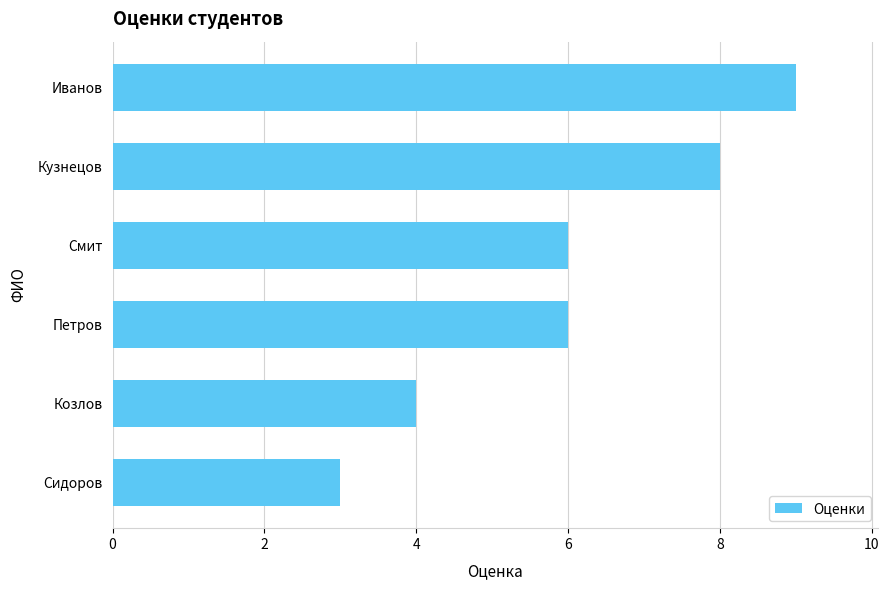

True or false: the data shows 5 at Сидоров.

False